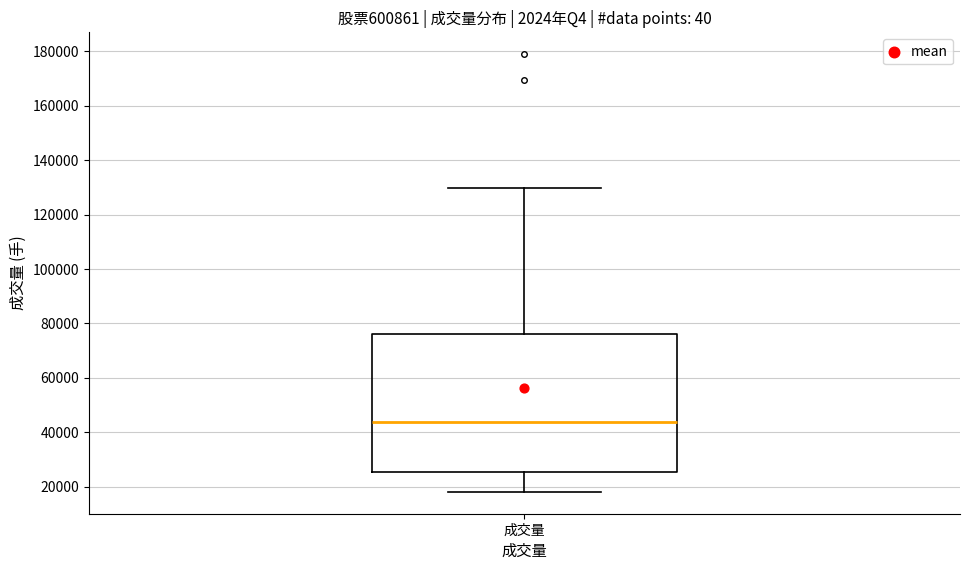

Read this box plot against the y-axis: the position of the median line, the range covered by the box, and the ends of both whiskers. The values are not printed on the chart, so give them approximately, as read against the axis.

median 44000, box 26000 to 76000, whiskers 18000 to 130000